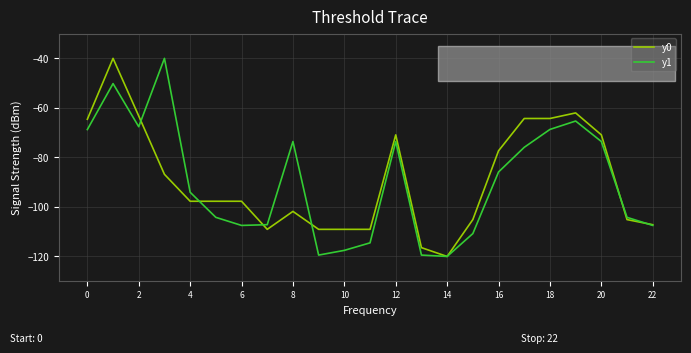

What is the smallest value displayed?

-120.0